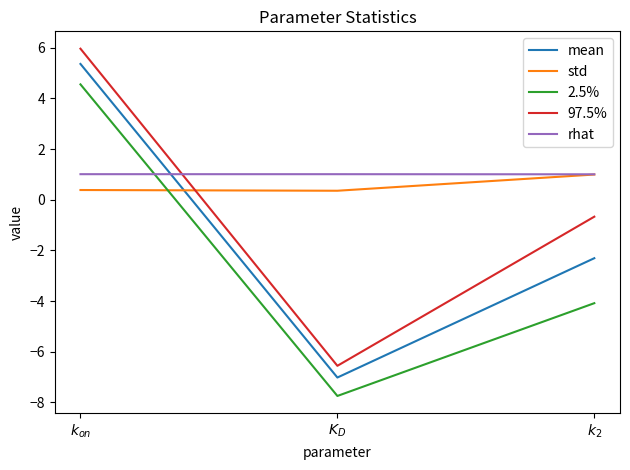

Which category has the lowest value across all series?

$K_D$